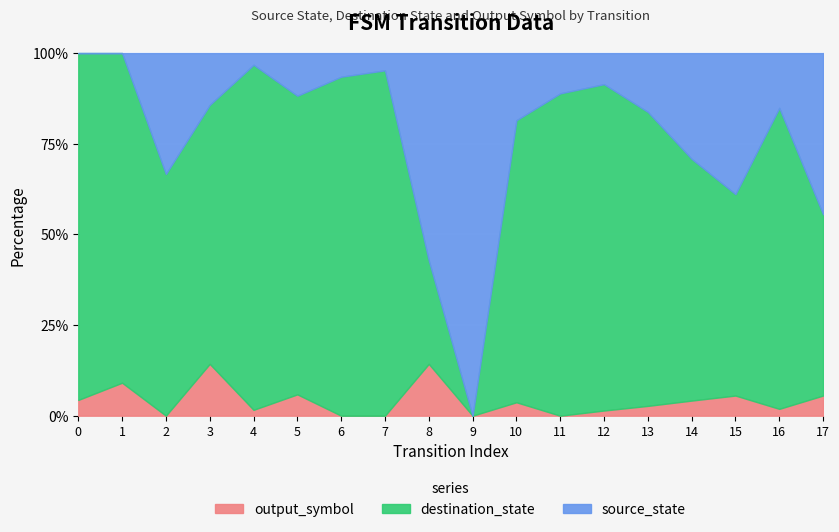

Does the chart display data point markers on the line(s)?

No